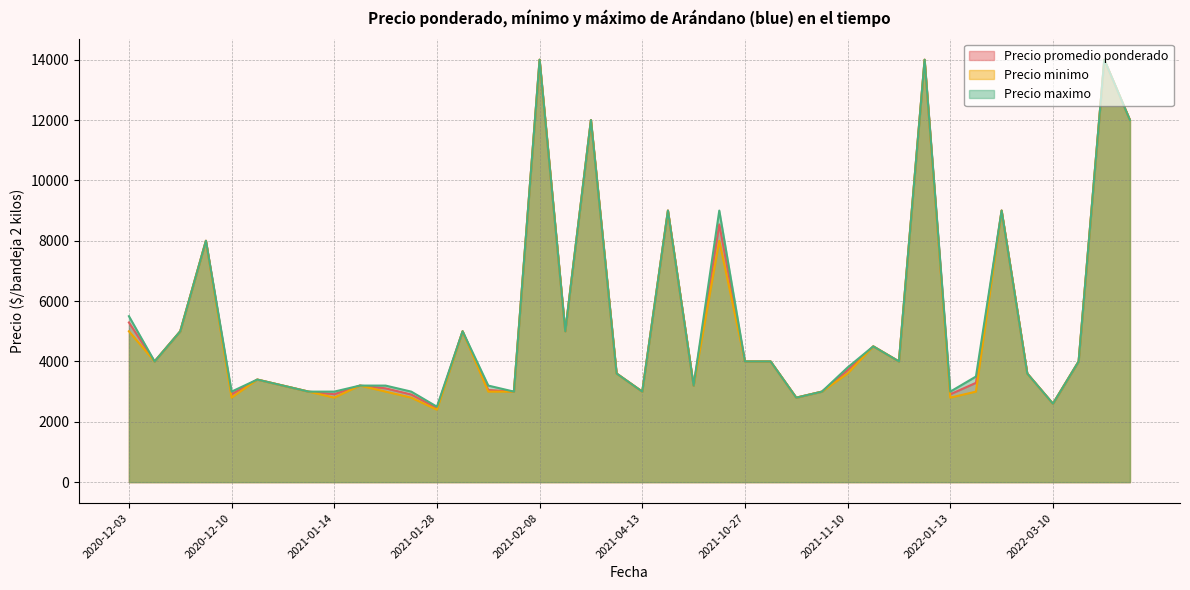

Is the value of Precio minimo at 2021-10-13 greater than the value of Precio promedio ponderado at 2020-12-03?

Yes